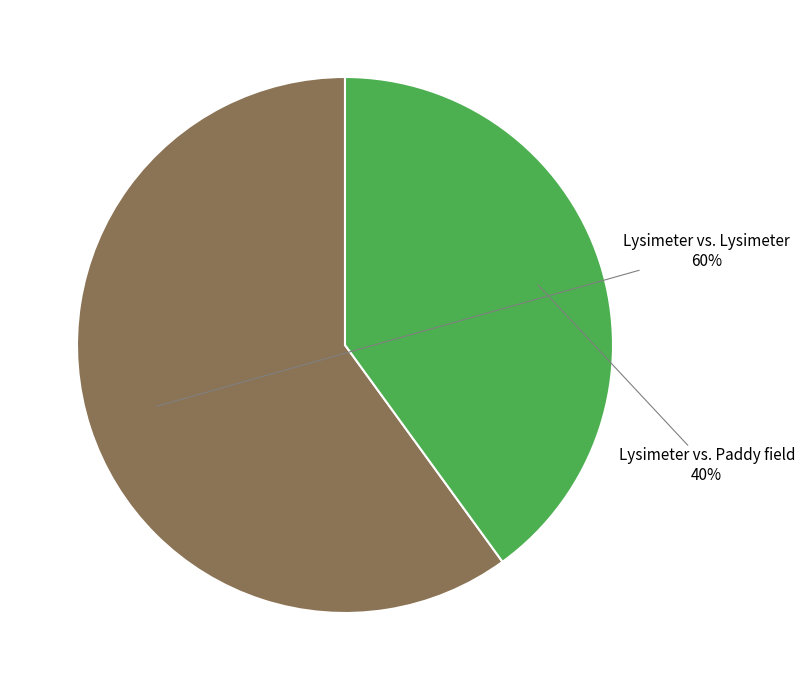

To the nearest percent, what is the difference between the largest and smallest slice percentages?

20%